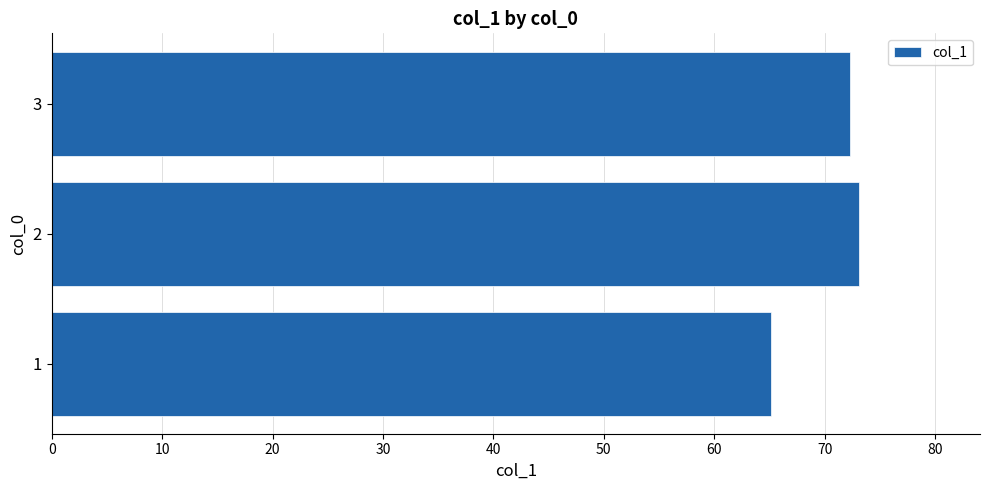

What is the sum of all values?

210.5